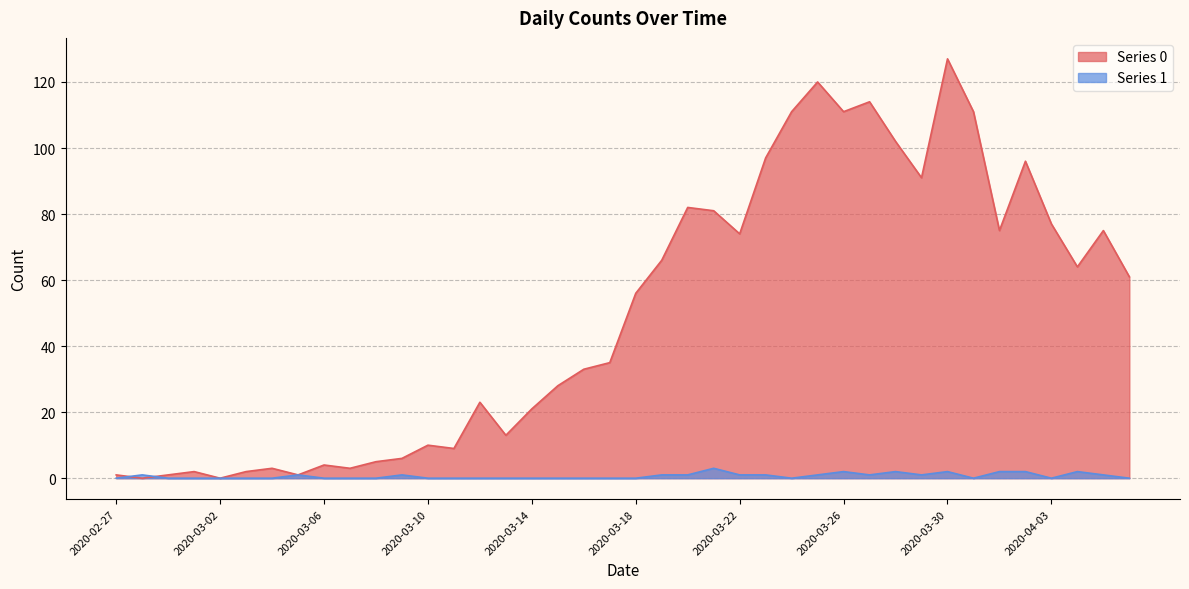

At which category does Series 1 reach its first local valley?

2020-03-24